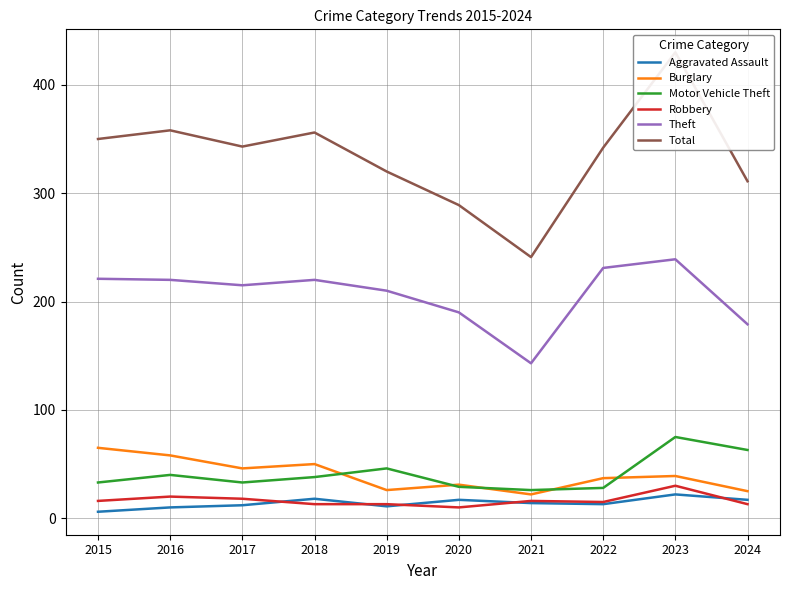

What is the difference between the highest and lowest values at 2021?

227